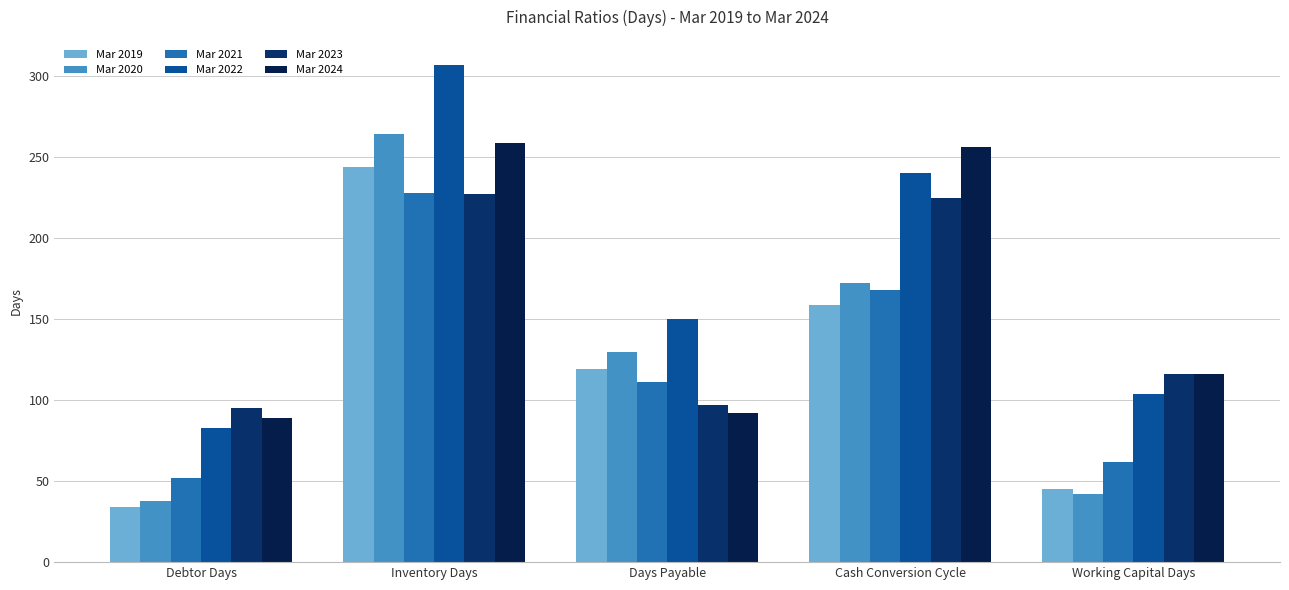

Reading left to right, transcribe all the data shown in this chart.

Mar 2019: 34	244	119	159	45
Mar 2020: 38	264	130	172	42
Mar 2021: 52	228	111	168	62
Mar 2022: 83	307	150	240	104
Mar 2023: 95	227	97	225	116
Mar 2024: 89	259	92	256	116